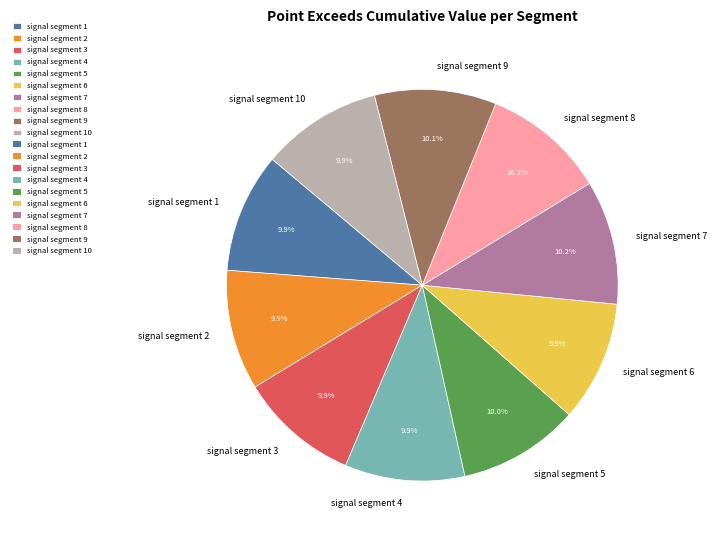

Combined, what portion of the pie is signal segment 5 and signal segment 9?

20.1%